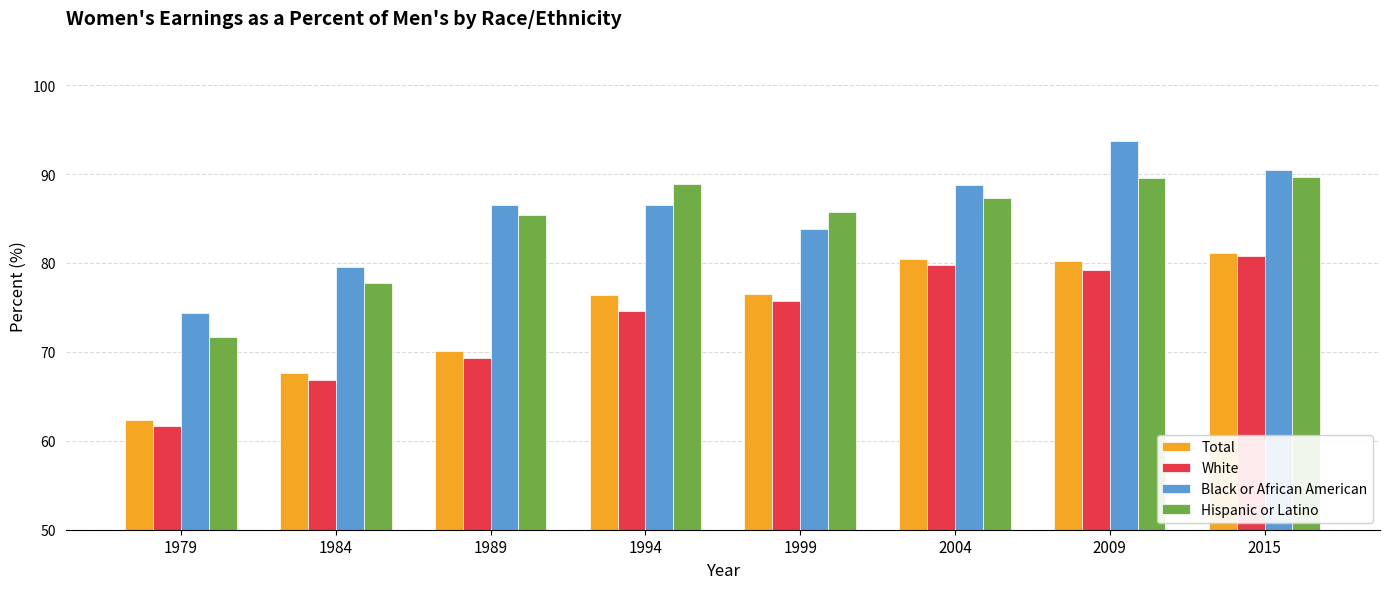

The value of Total at 1989 is 70.1. True or false?

True